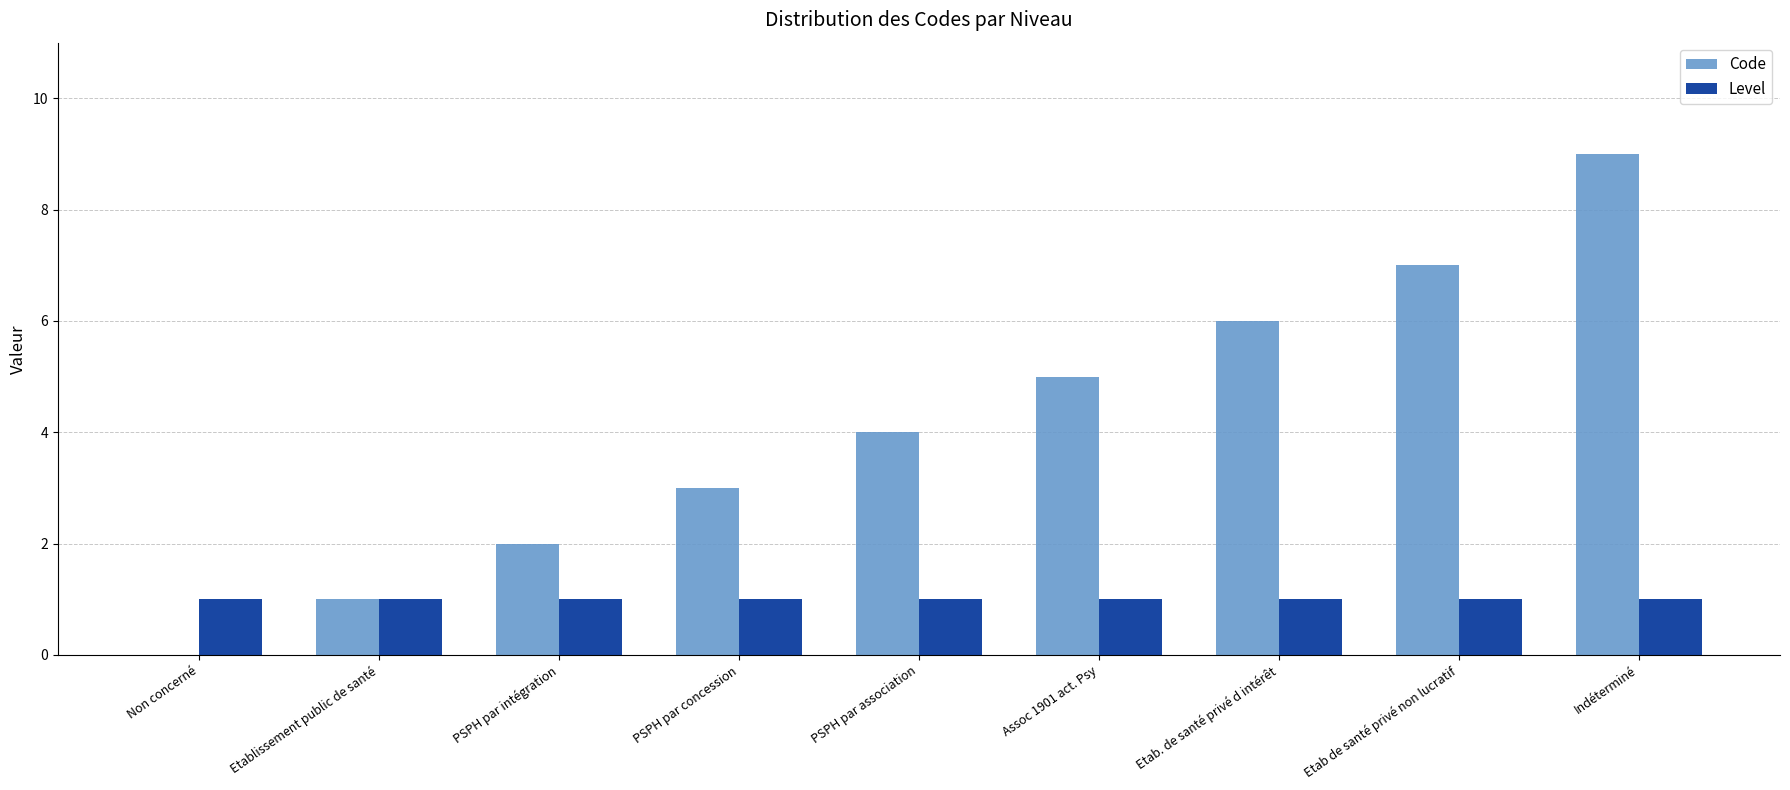

What value does the Code series have at PSPH par concession?

3